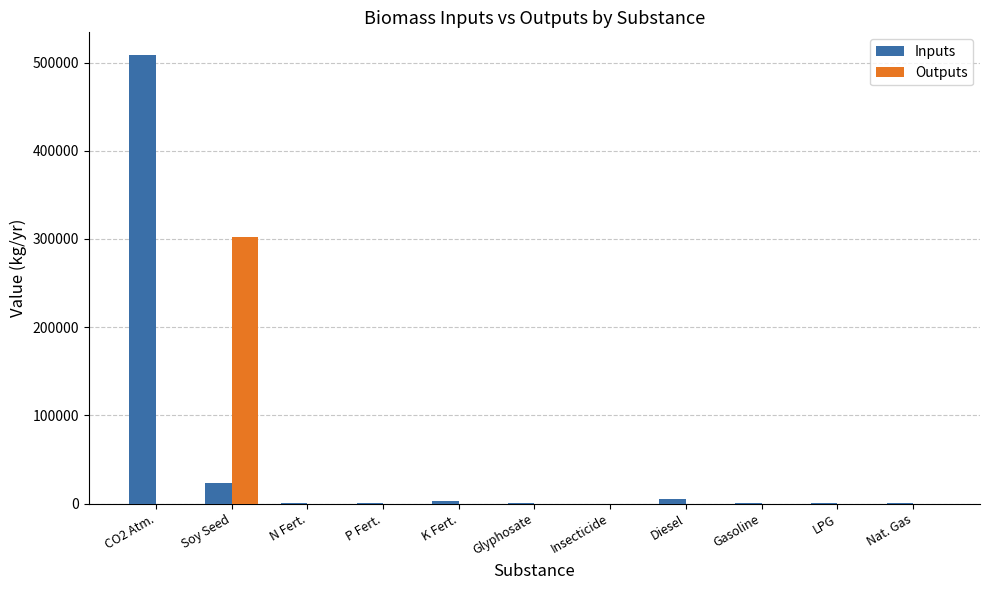

Reading left to right, list all the values displayed in this chart.

Inputs: 508889.8	23351.4	603.4	1074.3	3379.8	241.4	6.0	4676.6	1056.0	205.8	264.9
Outputs: 0.0	301713.3	0.0	0.0	0.0	0.0	0.0	0.0	0.0	0.0	0.0